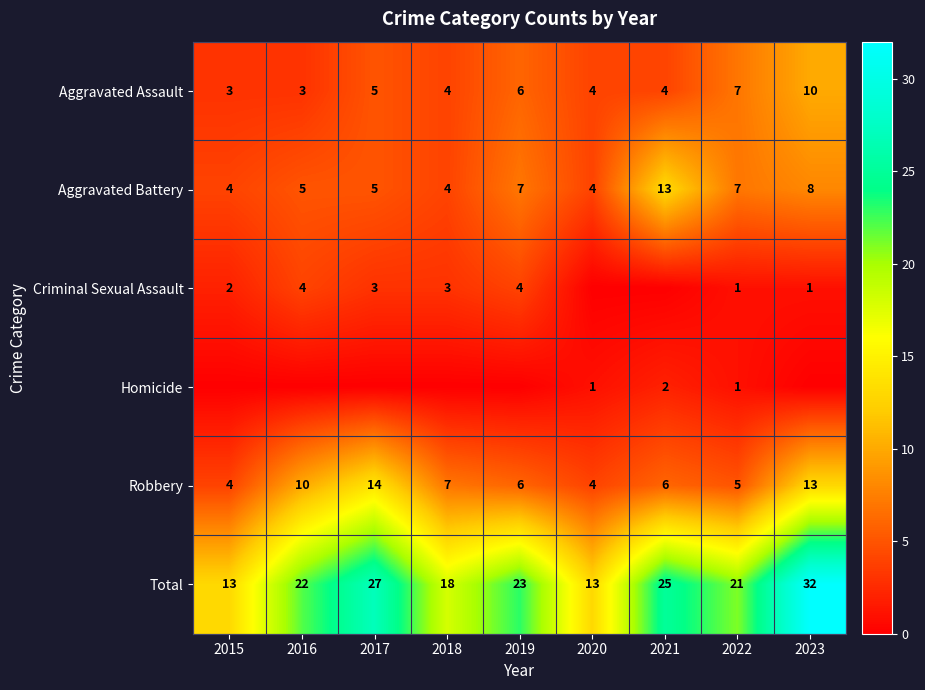

Is it true that Robbery equals 2 at 2019?

False